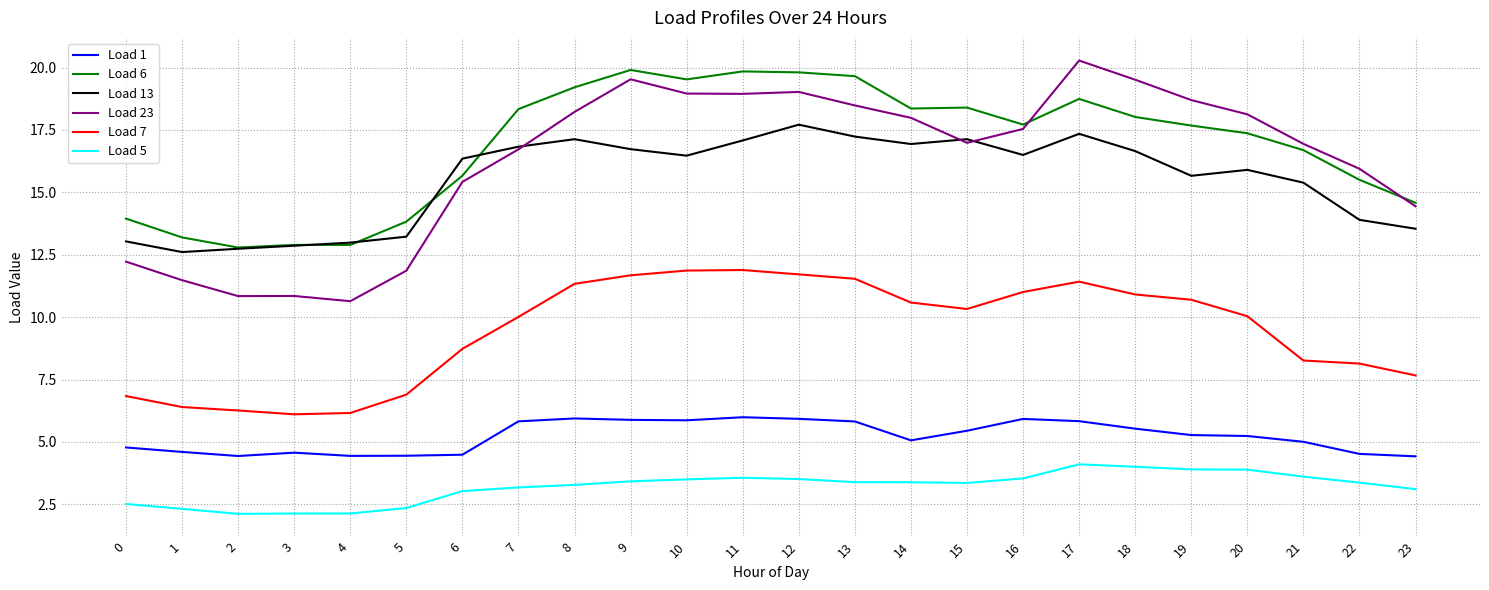

What is the total value across all series at 18?

74.6